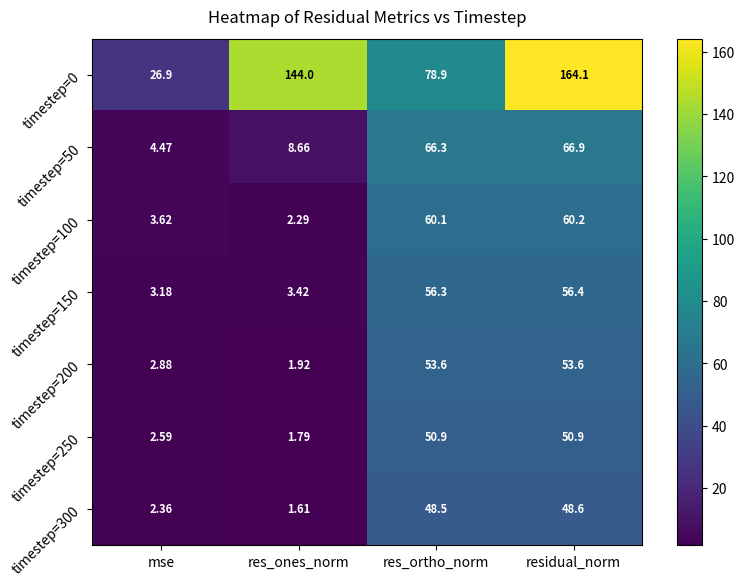

At which label is timestep=100 closest to 31?

mse